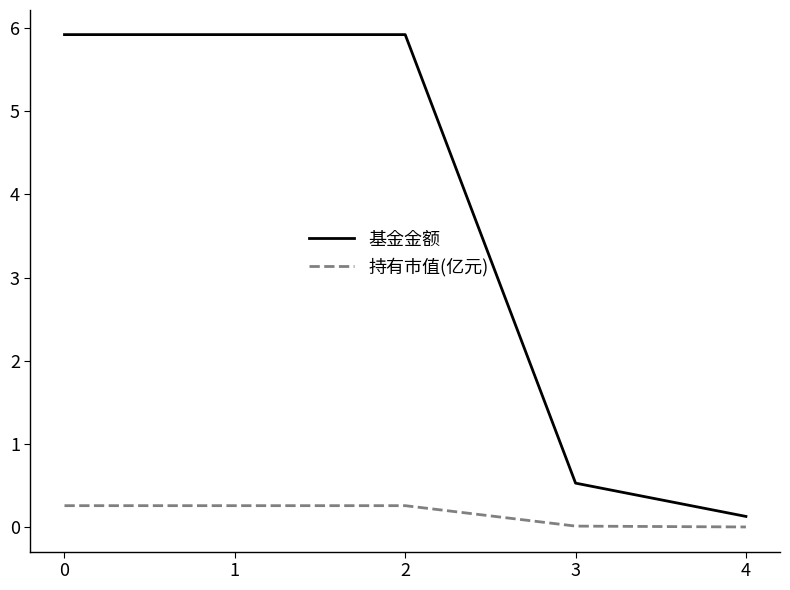

Which series has the widest spread of values?

基金金额